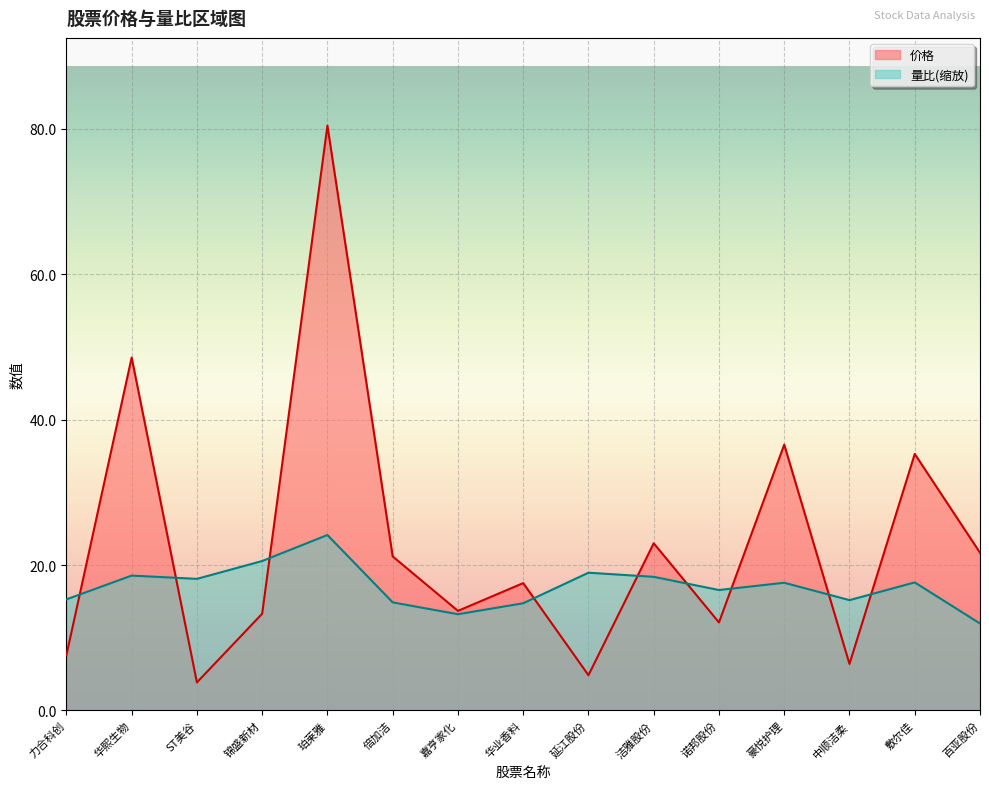

The 价格 series shows 37.6 at 百亚股份. True or false?

False